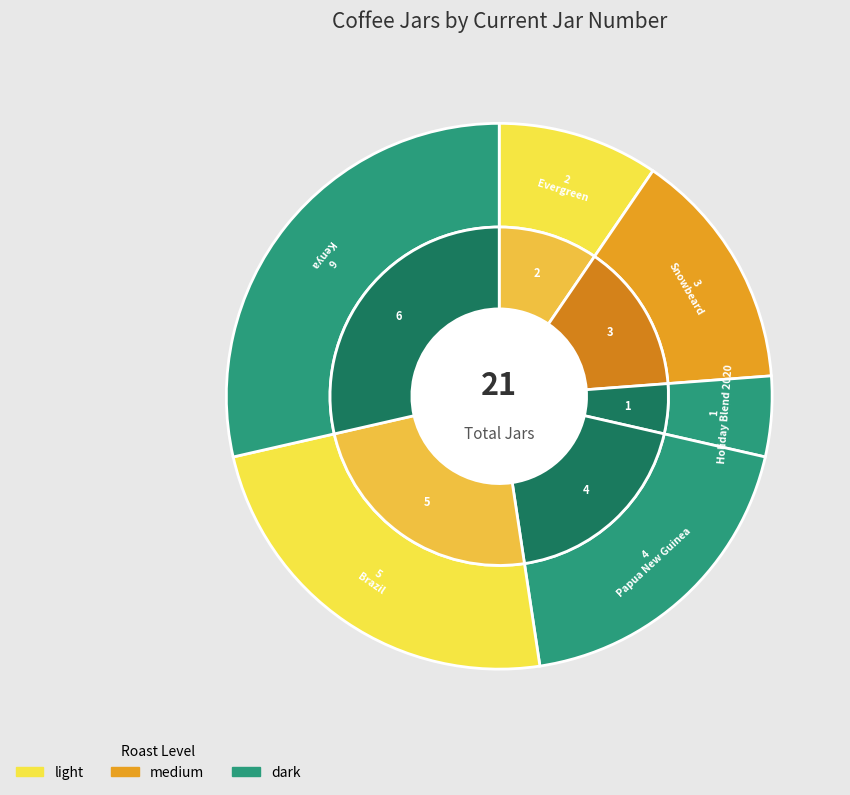

Is Snowbeard the majority of the pie?

No